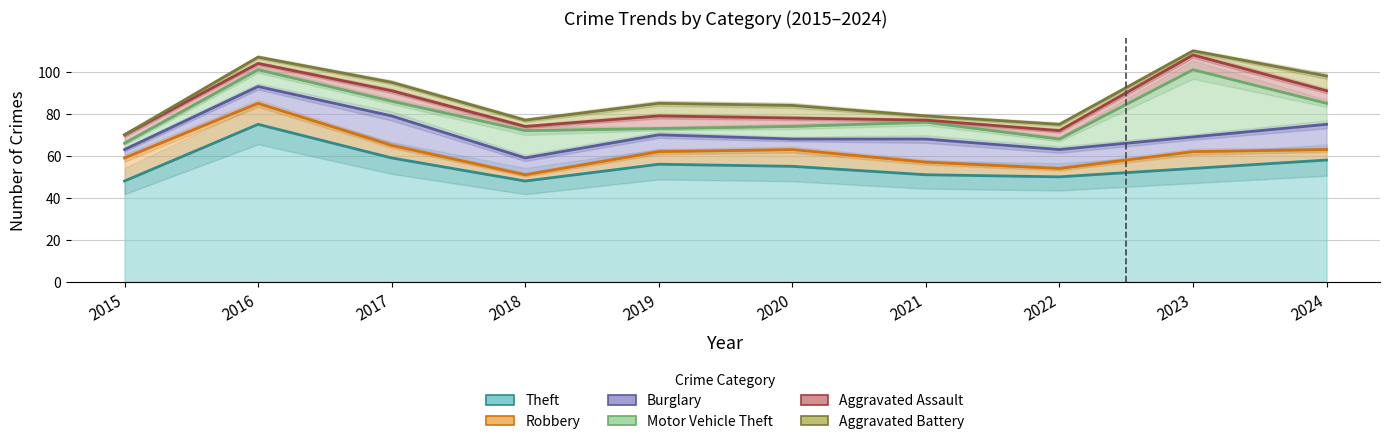

At which category does Motor Vehicle Theft reach its first local peak?

2016